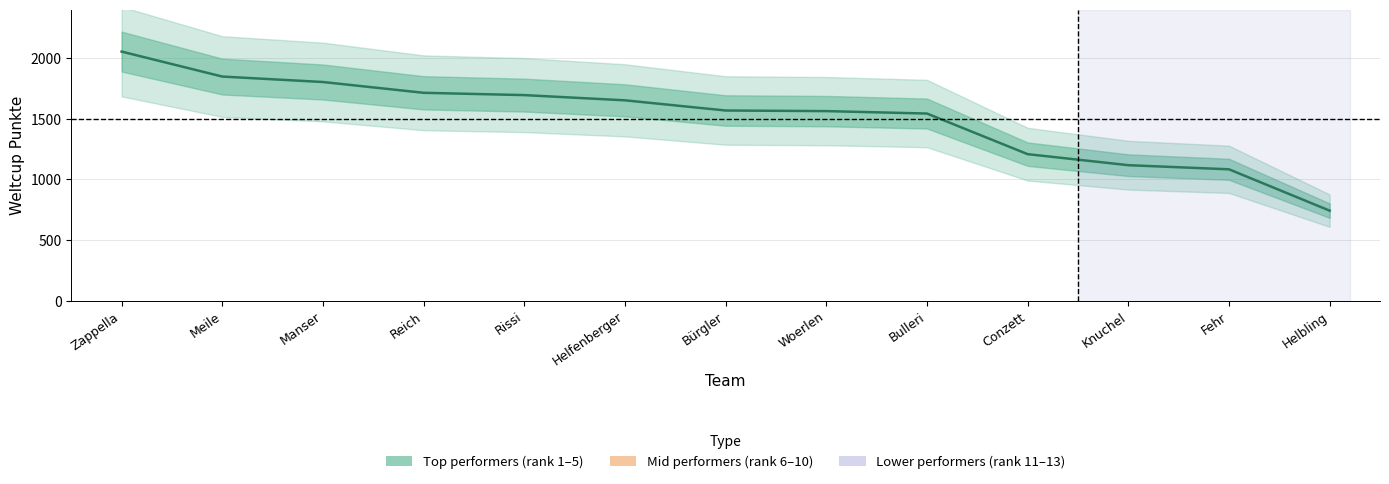

What is the value of the 11th point from the left?

1118